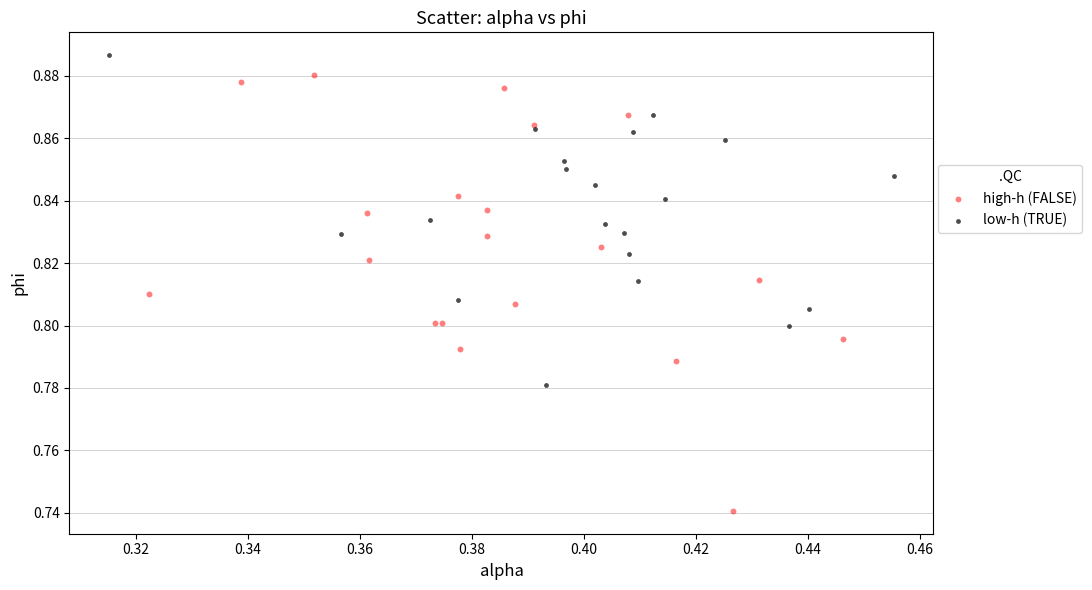

What are all the series names shown in the legend?

high-h (FALSE), low-h (TRUE)